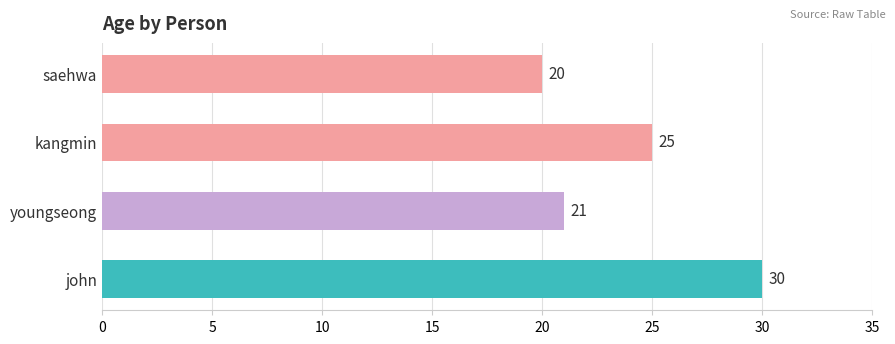

How many data points are less than 25?

2